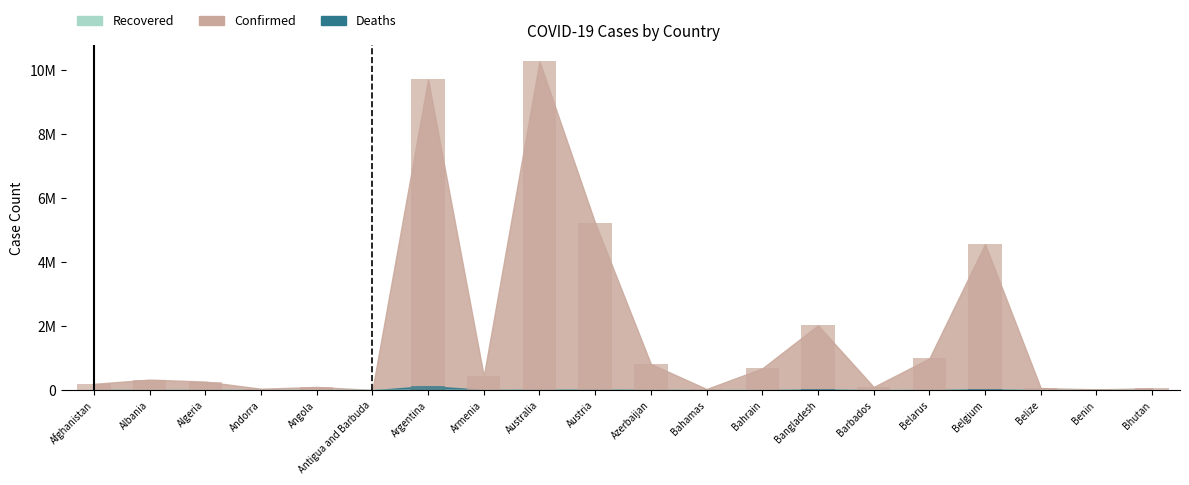

What is the minimum value for Deaths?

21